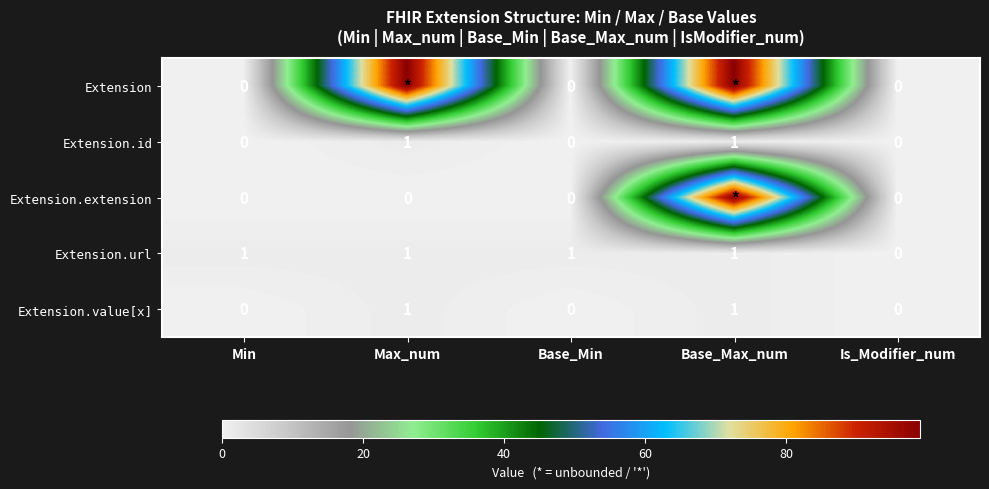

The value of Extension.url at Base_Min is 1. True or false?

True